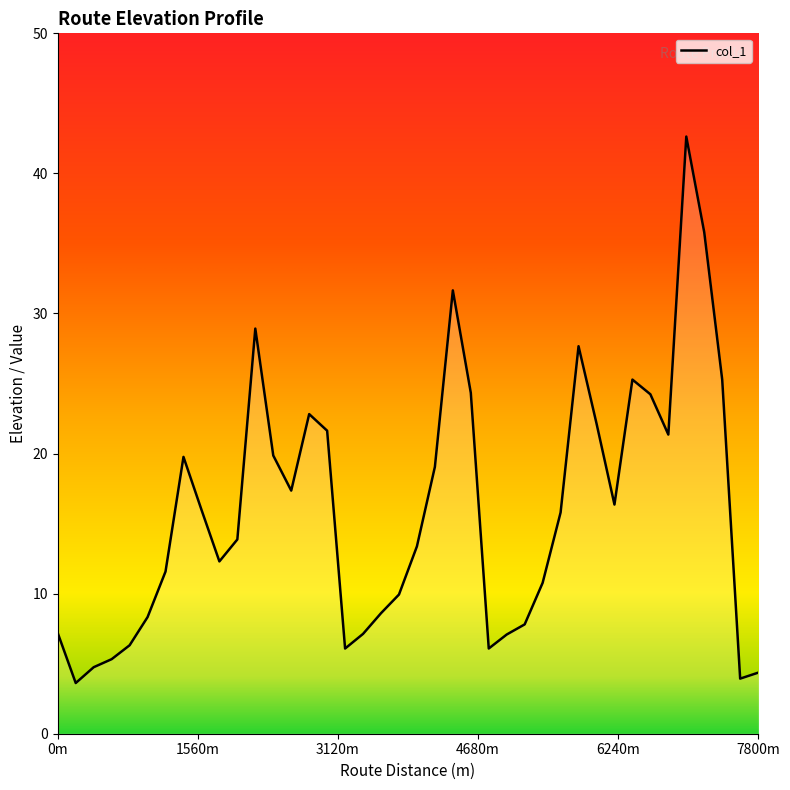

What is the greatest value displayed?

42.6